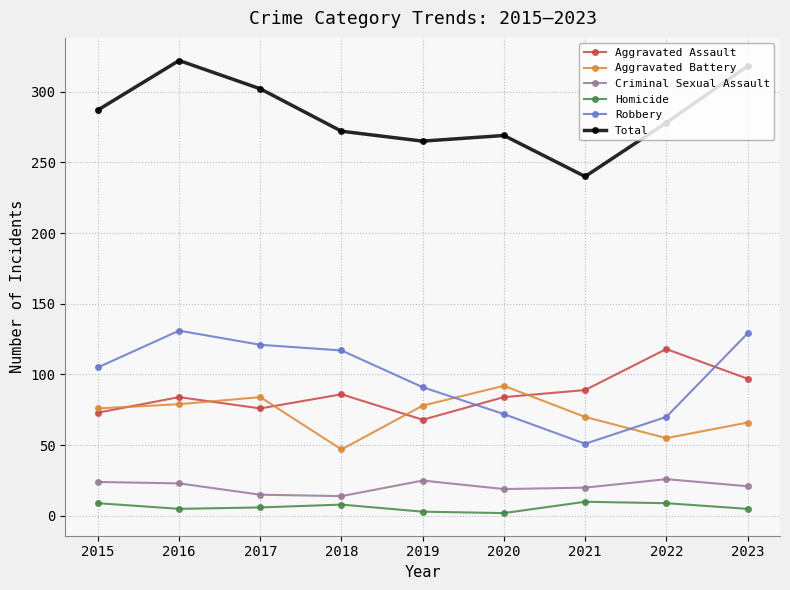

What is the difference between the maximum and second lowest values in the Aggravated Assault series?

45